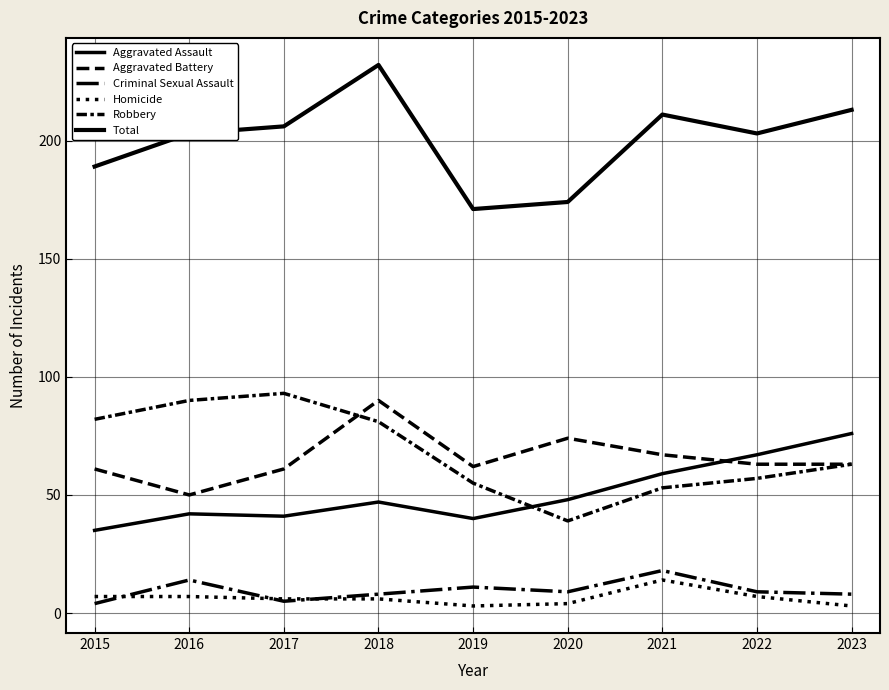

Reading left to right, list all the values displayed in this chart.

Aggravated Assault: 35	42	41	47	40	48	59	67	76
Aggravated Battery: 61	50	61	90	62	74	67	63	63
Criminal Sexual Assault: 4	14	5	8	11	9	18	9	8
Homicide: 7	7	6	6	3	4	14	7	3
Robbery: 82	90	93	81	55	39	53	57	63
Total: 189	203	206	232	171	174	211	203	213